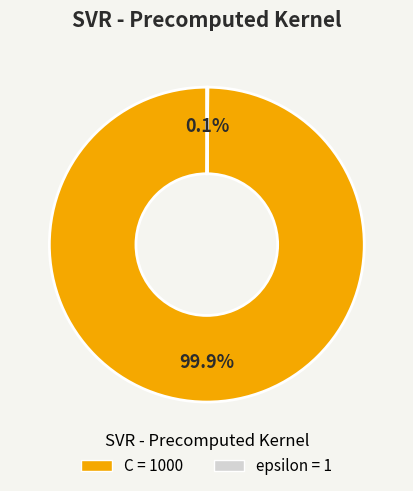

To the nearest percent, what is the average slice percentage?

50%